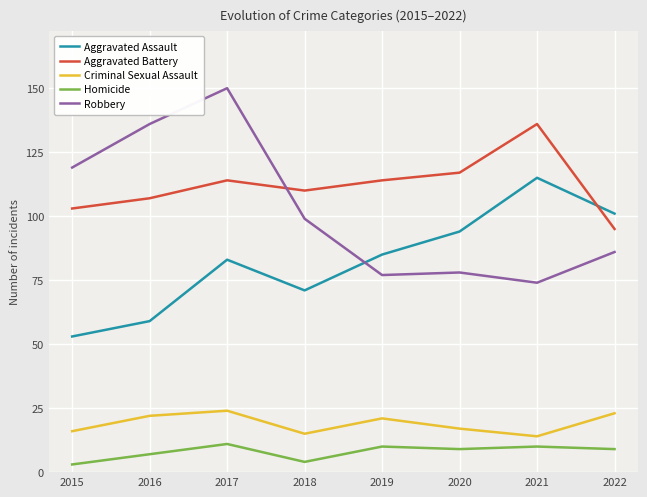

True or false: Robbery has a value of 52 at 2019.

False